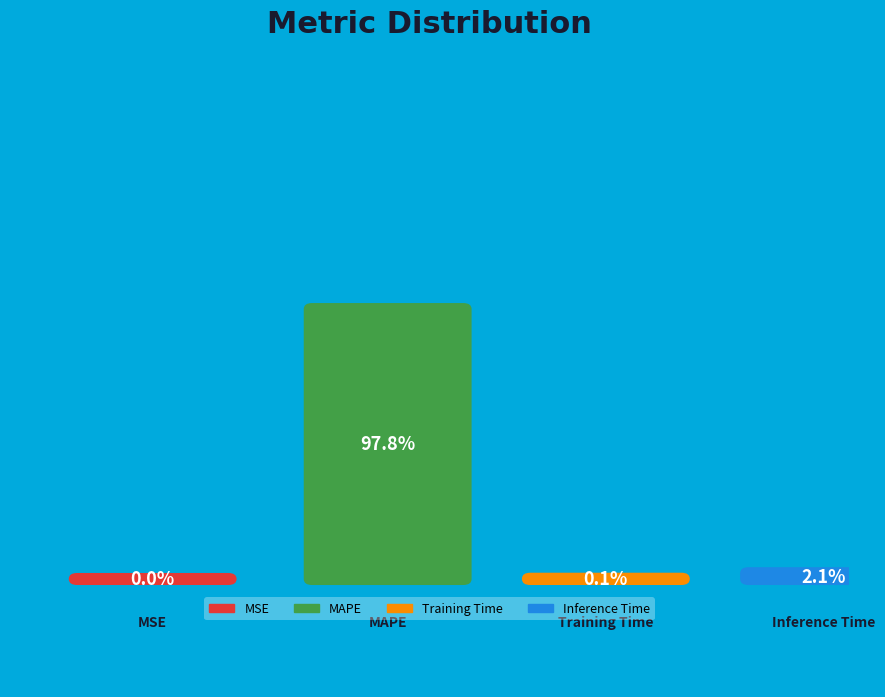

How many segments does this pie chart have?

4